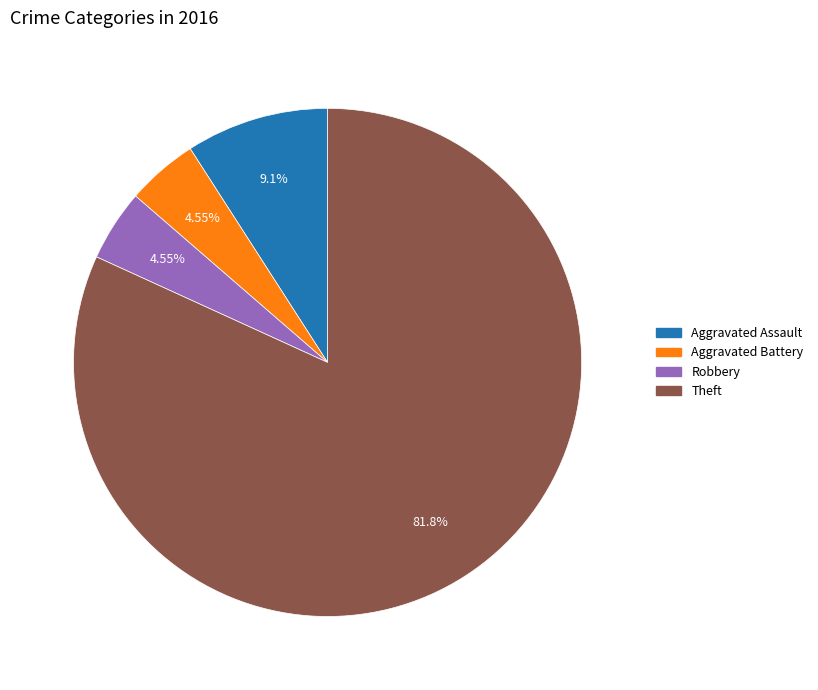

Does any single category account for the majority?

Yes